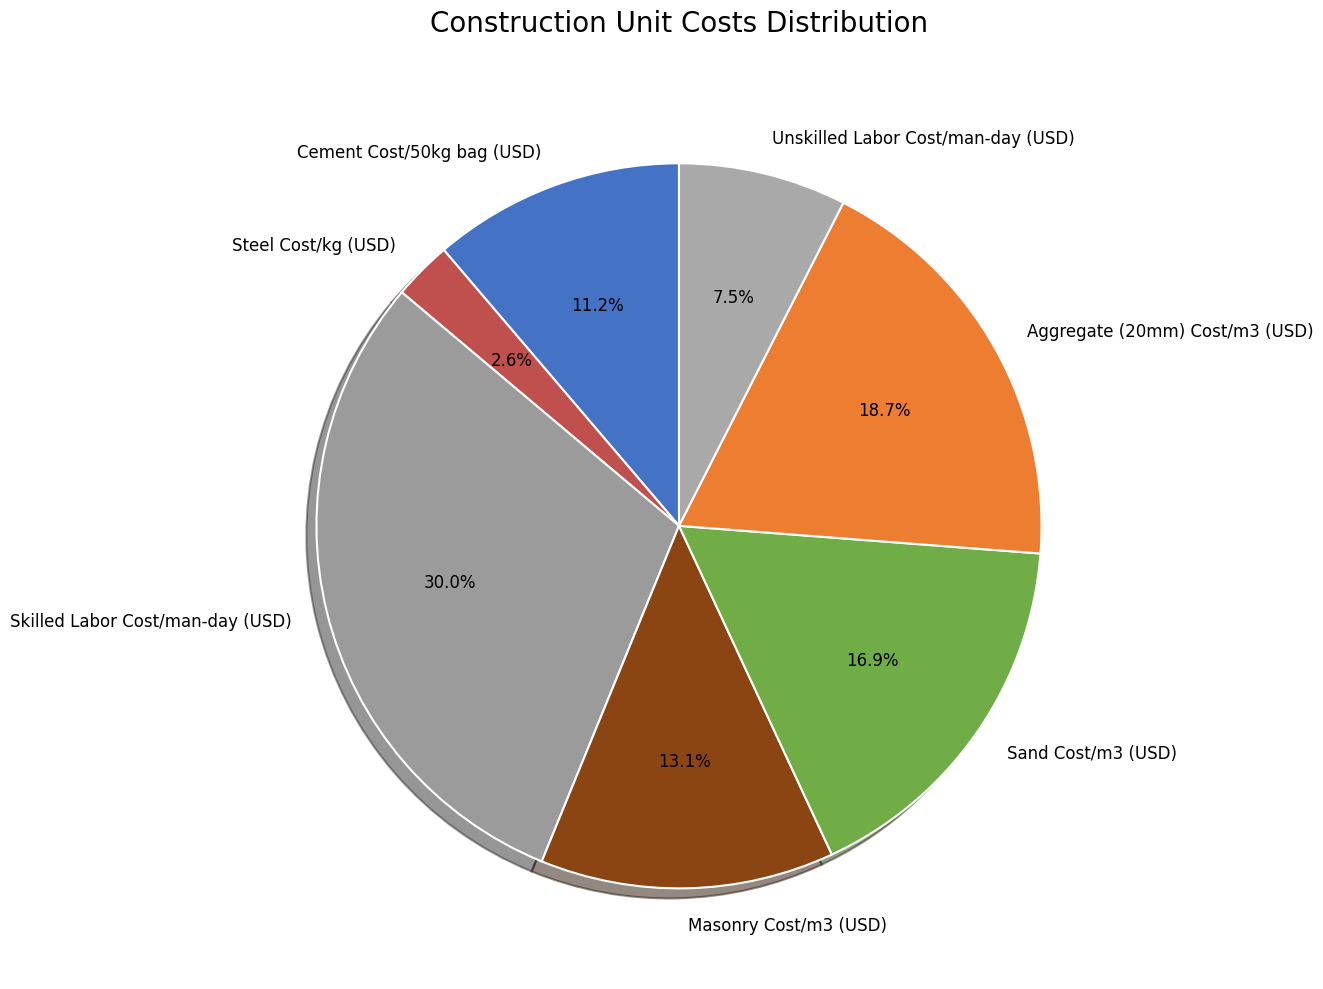

Which category has the smallest portion of the pie?

Steel Cost/kg (USD)